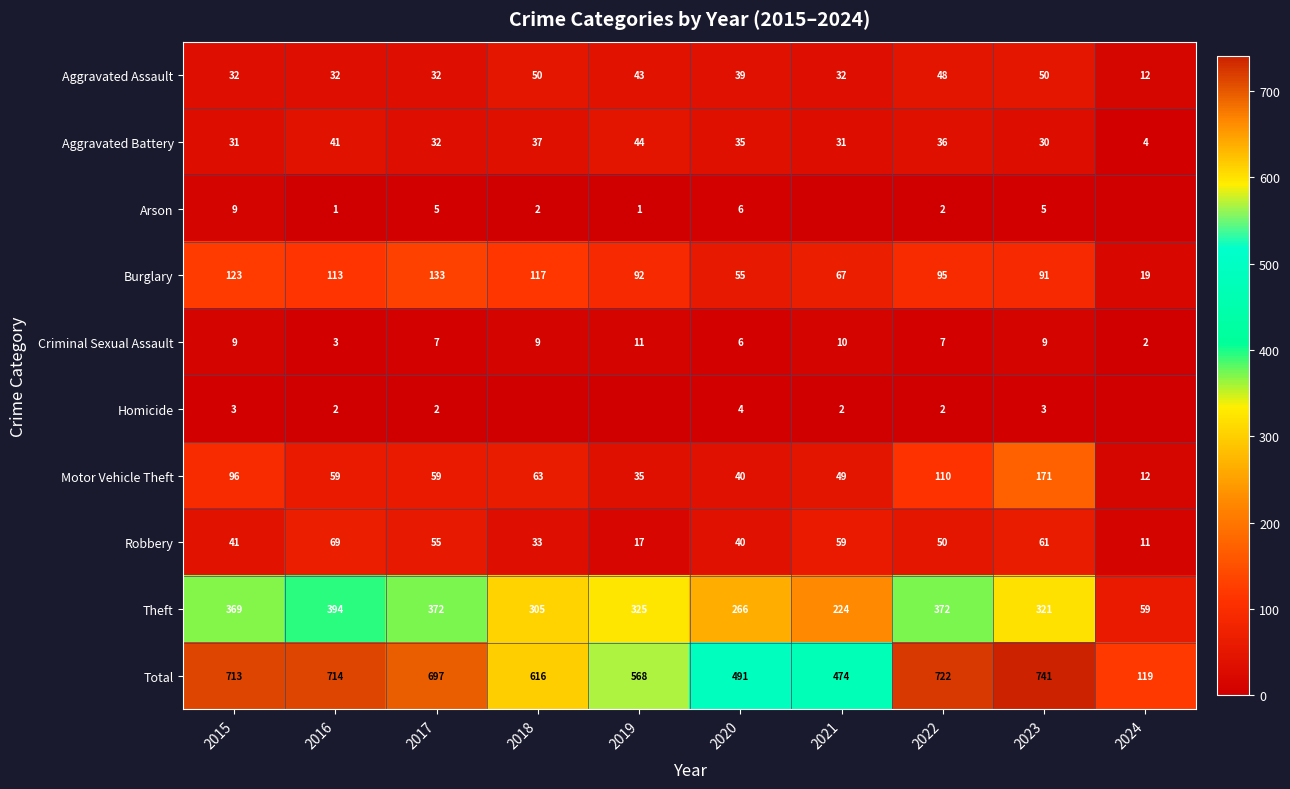

True or false: Burglary has a value of 55 at 2020.

True